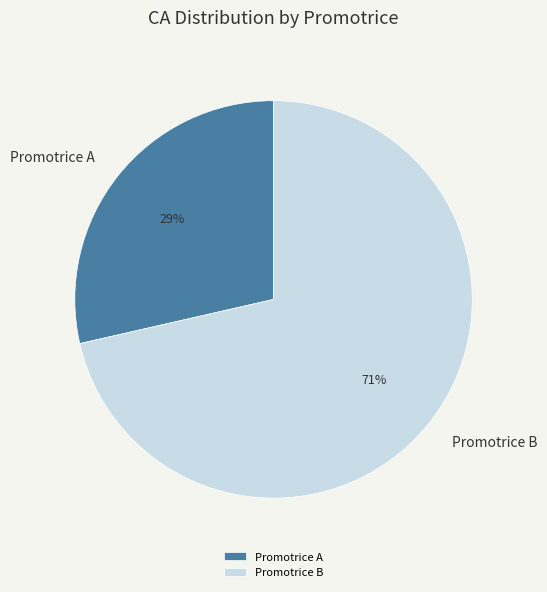

Rank the categories by value from highest to lowest.

Promotrice B, Promotrice A